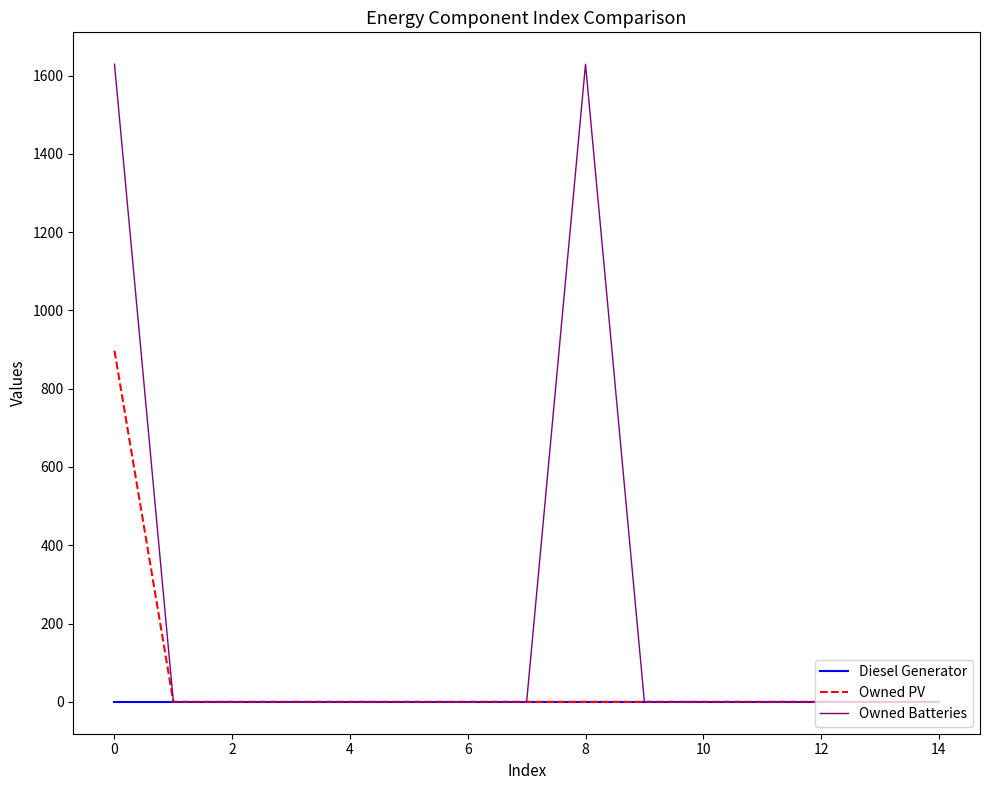

Which series has the largest range (max minus min)?

Owned Batteries